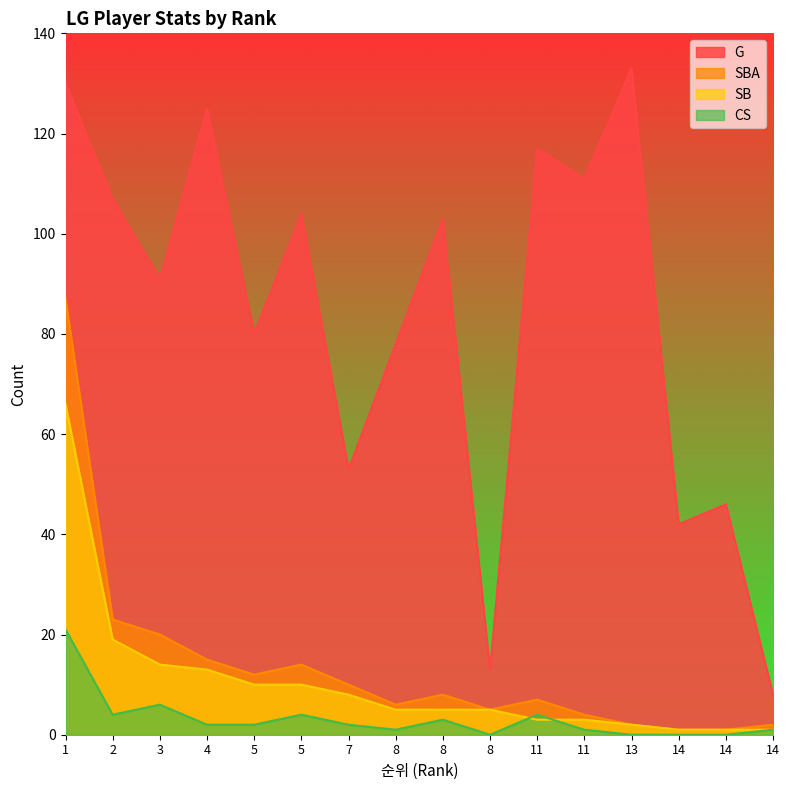

Reading left to right, list all the values displayed in this chart.

G: 1=130	2=107	3=91	4=125	5=80	5=104	7=53	8=78	8=103	8=13	11=117	11=111	13=133	14=42	14=46	14=8
SBA: 1=87	2=23	3=20	4=15	5=12	5=14	7=10	8=6	8=8	8=5	11=7	11=4	13=2	14=1	14=1	14=2
SB: 1=66	2=19	3=14	4=13	5=10	5=10	7=8	8=5	8=5	8=5	11=3	11=3	13=2	14=1	14=1	14=1
CS: 1=21	2=4	3=6	4=2	5=2	5=4	7=2	8=1	8=3	8=0	11=4	11=1	13=0	14=0	14=0	14=1